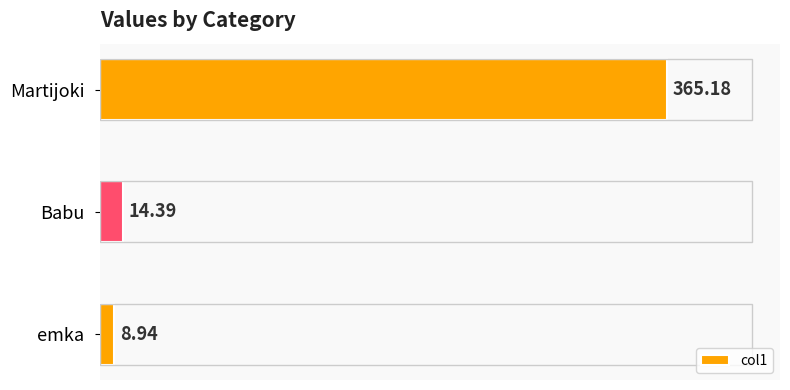

At which label is the value closest to 187?

Babu